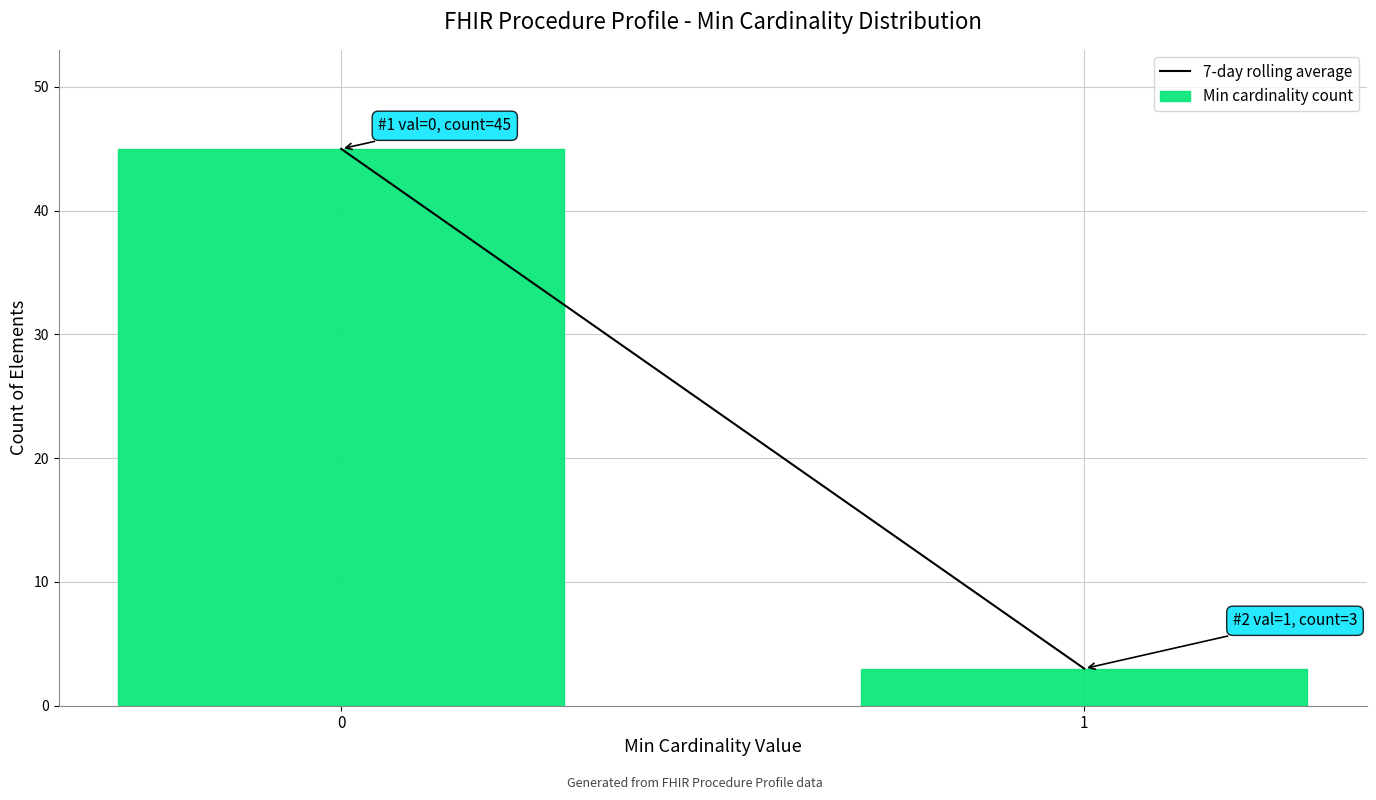

Reading right to left, list all the values displayed in this chart.

1=3	0=45